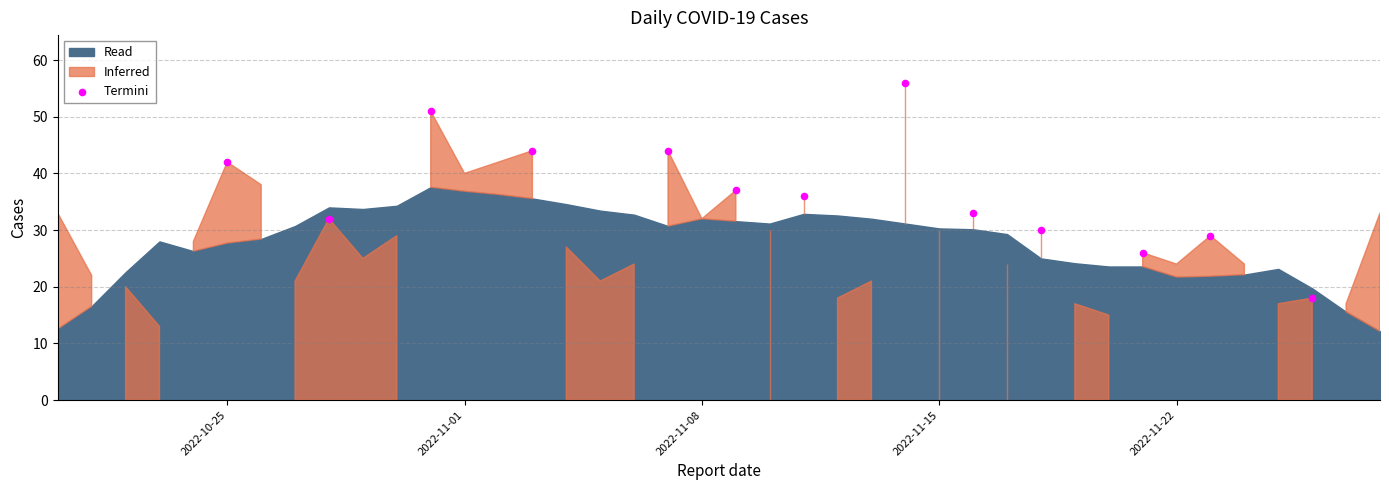

What is the range of Y values (max minus min)?

38